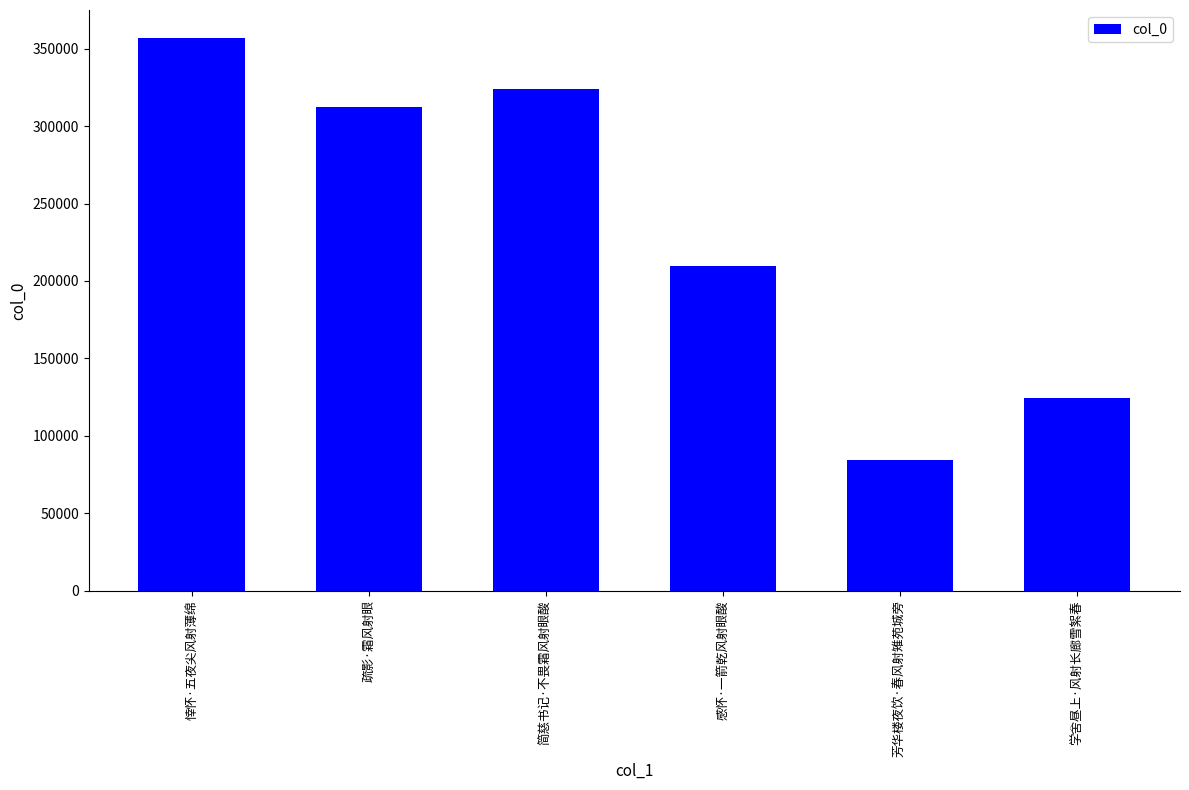

Approximately how many times larger is the value at 感怀·一箭乾风射眼酸 compared to 芳华楼夜饮·春风射雉苑城旁?

2.5